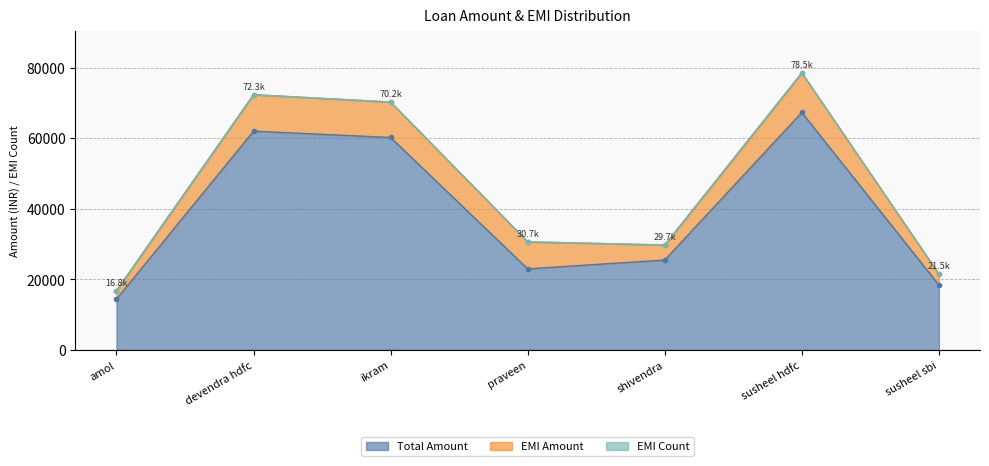

At how many categories does at least one series exceed 37829?

3